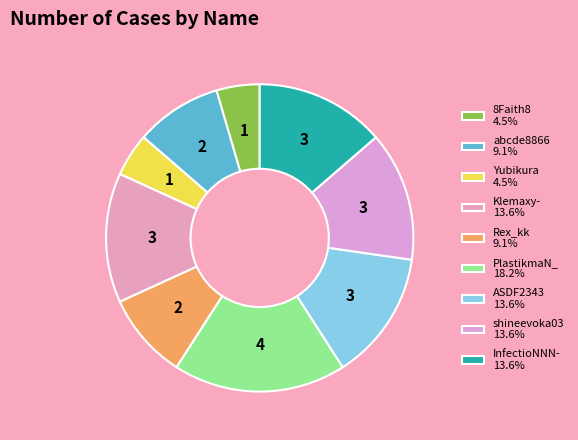

Is it true that ASDF2343 is 27% of the pie?

False